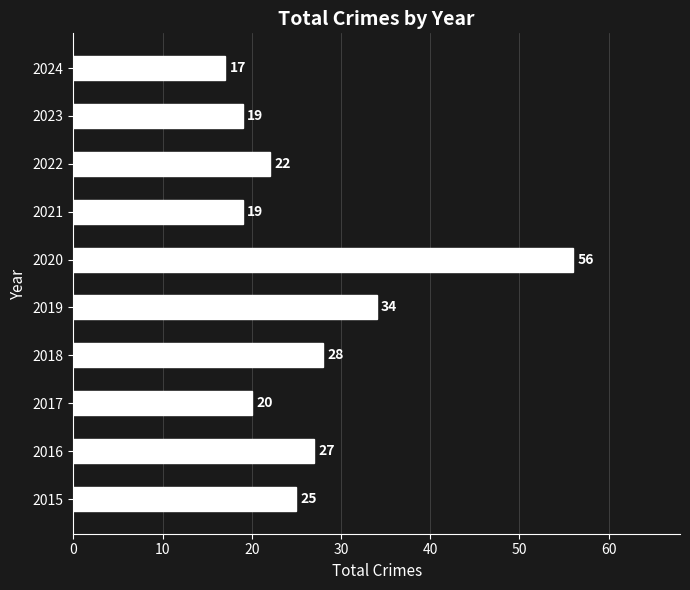

Are the bars grouped side by side (vs. stacked)?

No